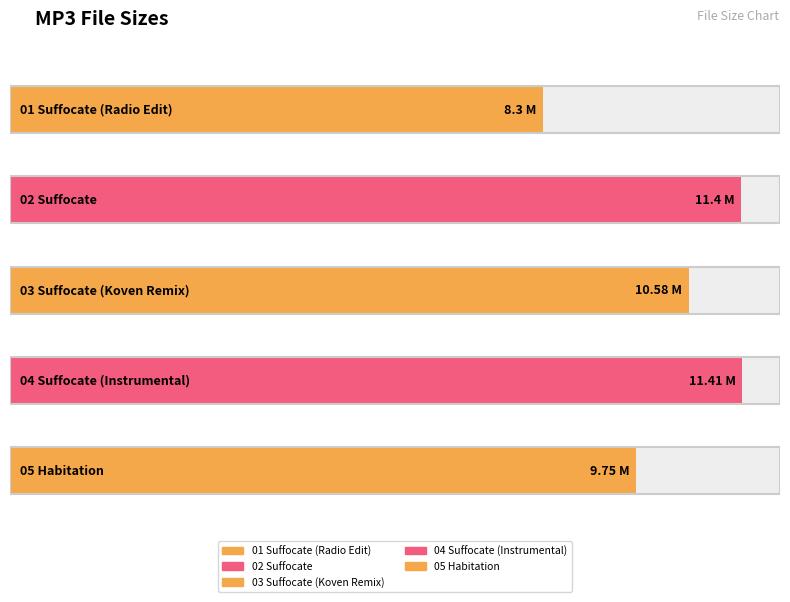

Is it true that the value at 02 Suffocate.mp3 is 4.1?

False